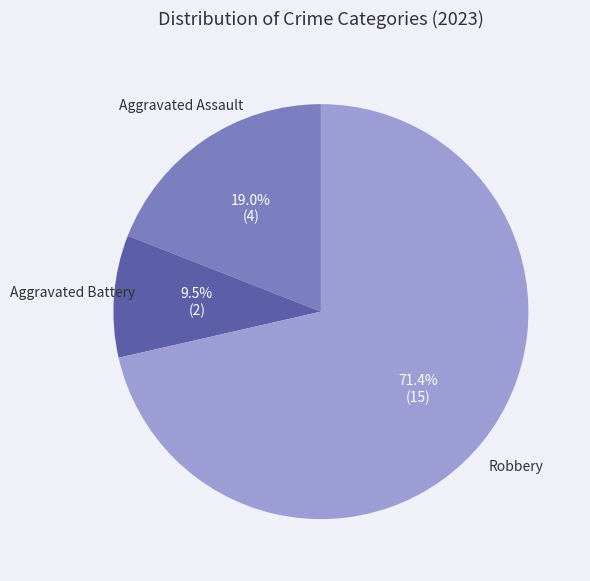

Does any single category account for the majority?

Yes